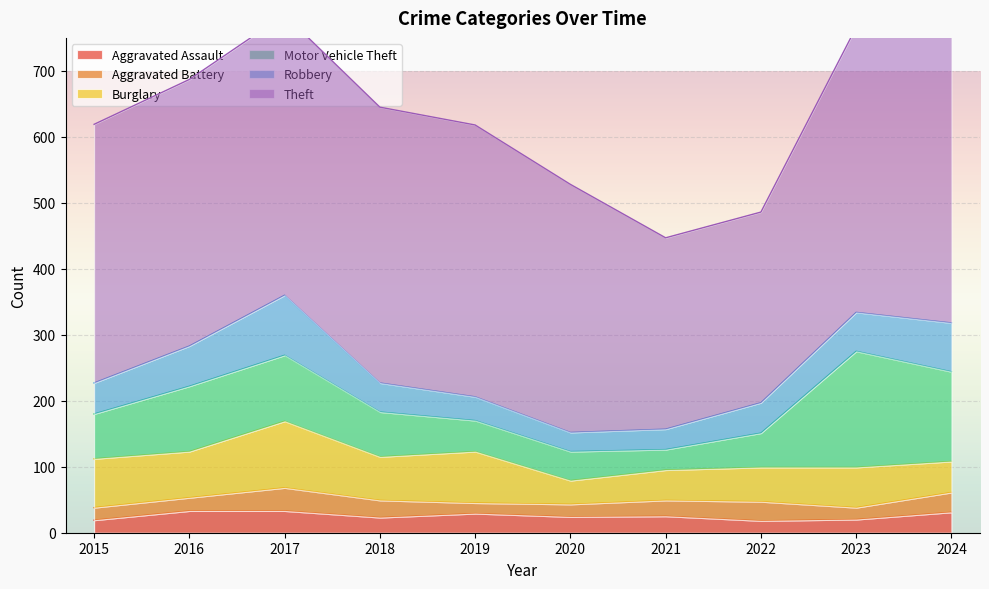

True or false: Theft and Aggravated Battery intersect in this chart.

False